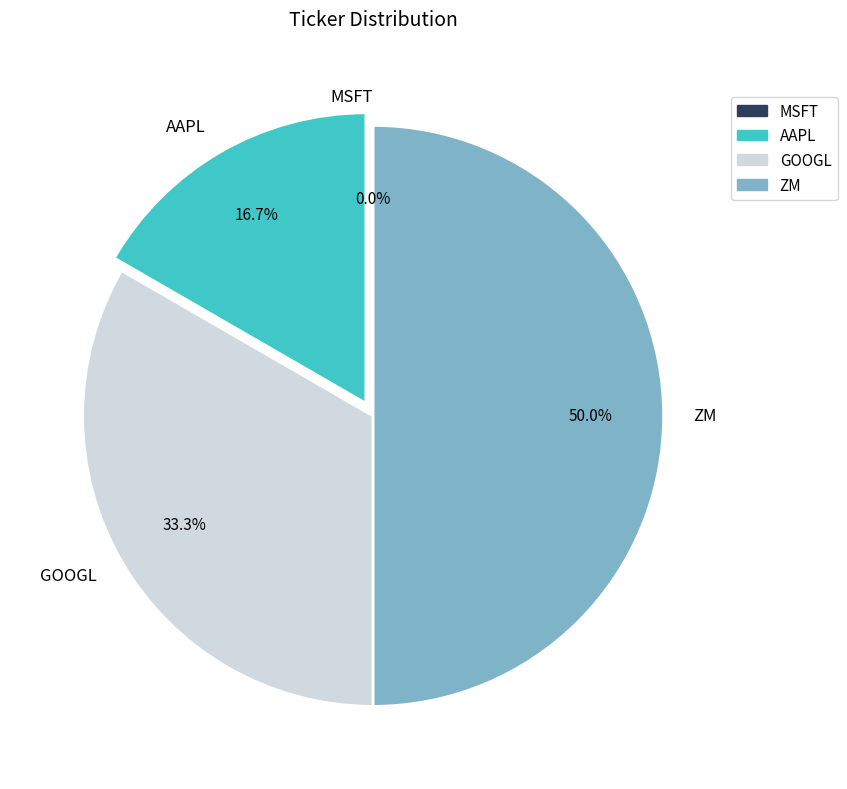

How many segments does this pie chart have?

4